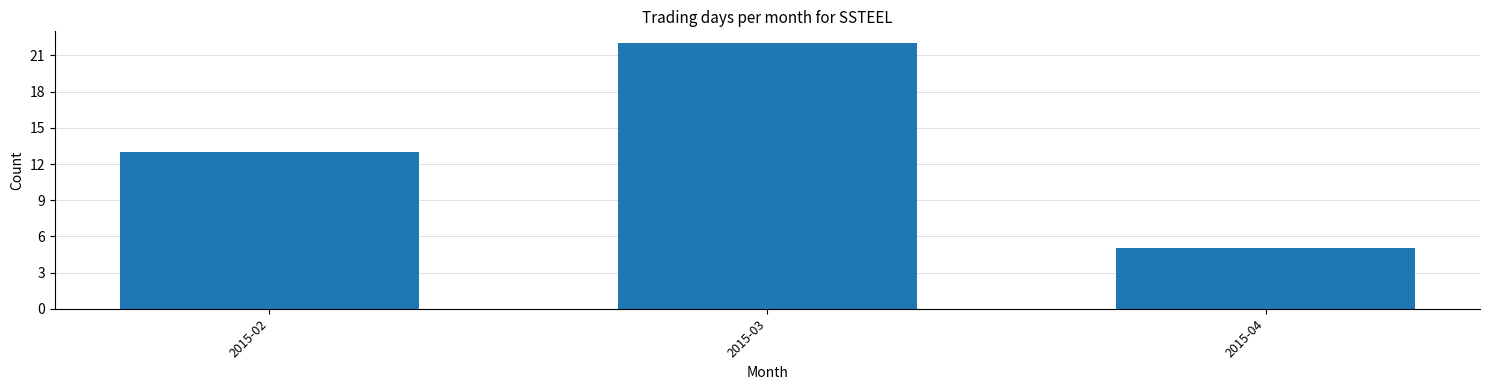

Reading left to right, what are all the values shown in this chart?

2015-02=13	2015-03=22	2015-04=5